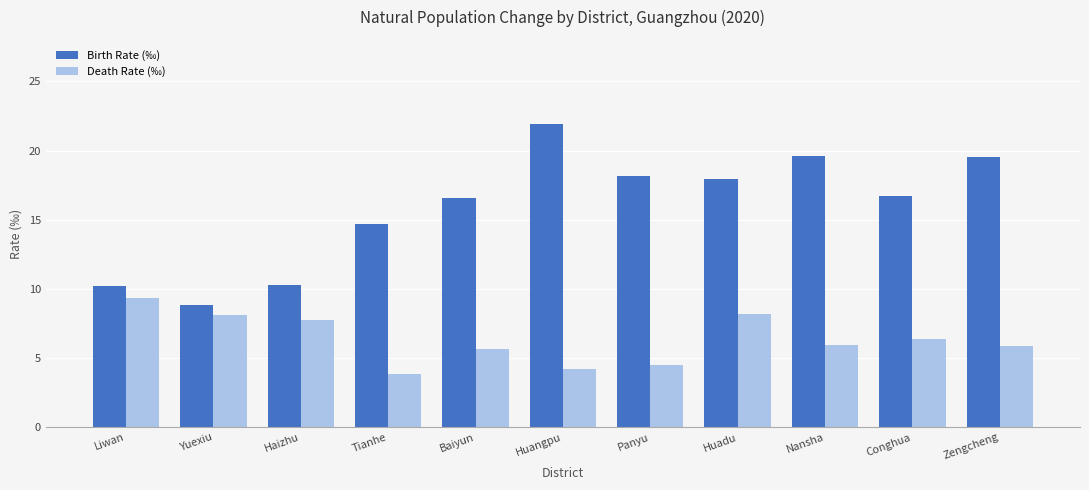

Count the number of categories in the chart.

11